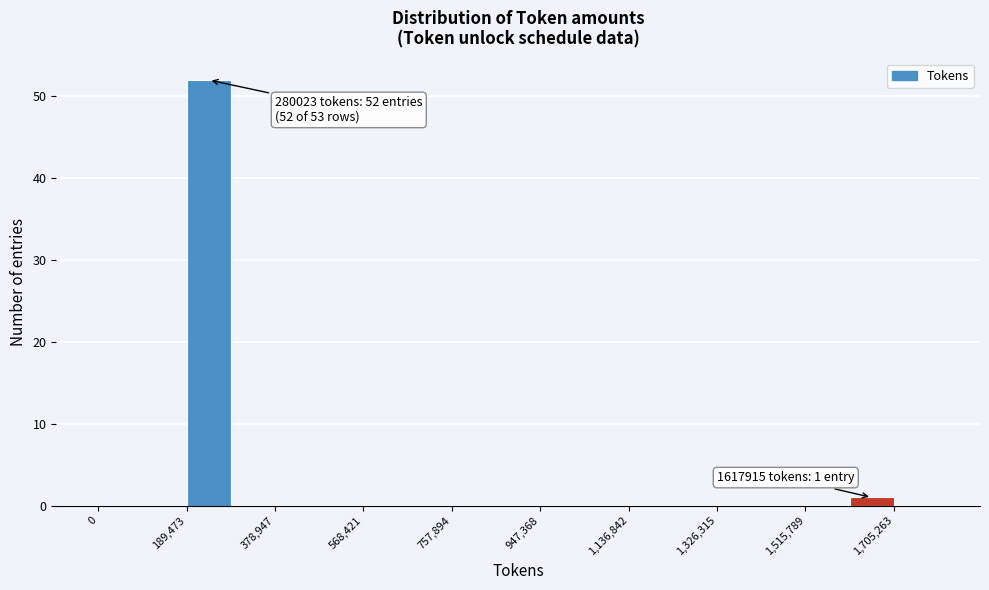

Which range on the x-axis has the tallest bar?

180000 to 280000